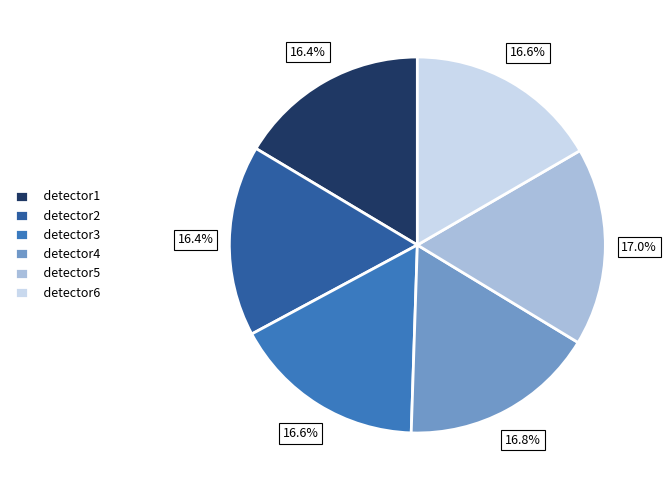

To the nearest percent, what is the average slice percentage?

17%